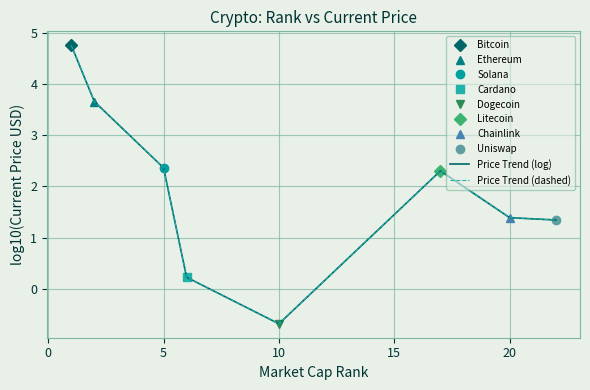

In Price Trend (dashed), how many points are lower than both neighbors (excluding endpoints)?

1